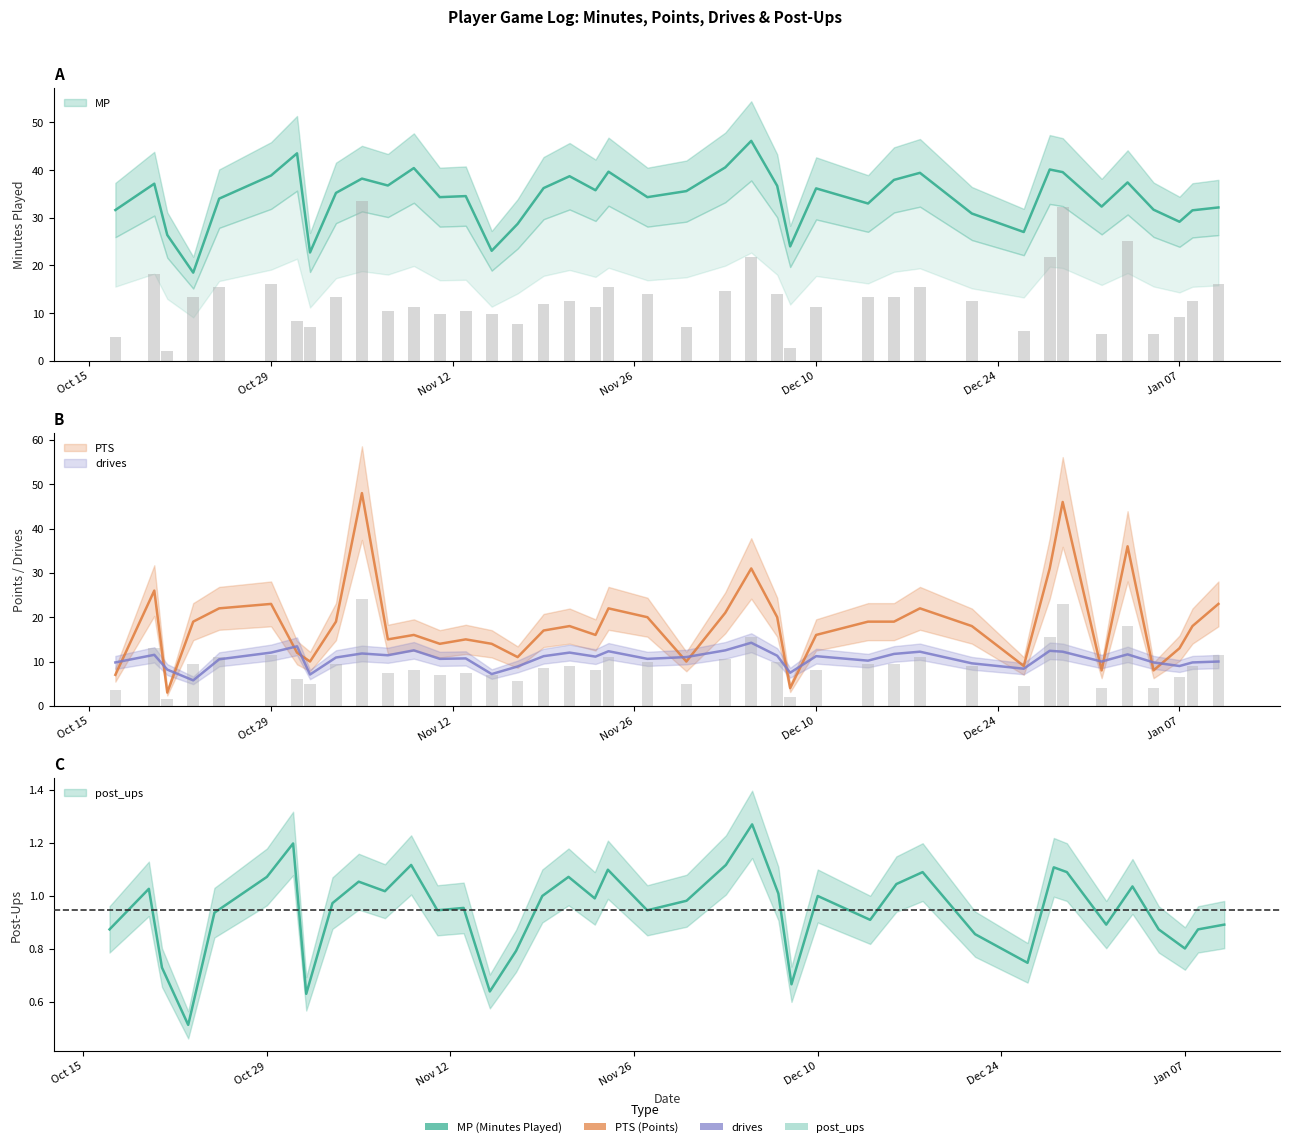

What is the spread (max minus min) of values at 2018-12-16?

36.9